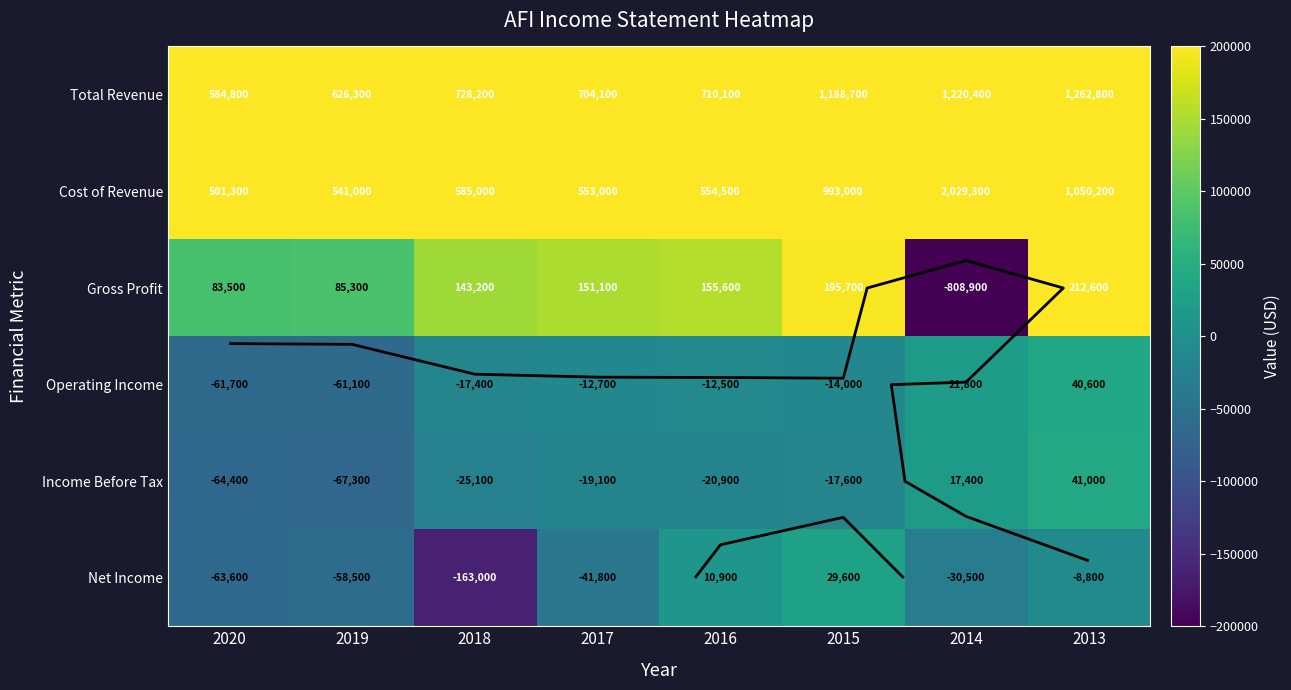

What is the difference between the Total Revenue values at 2020 and 2017?

119300